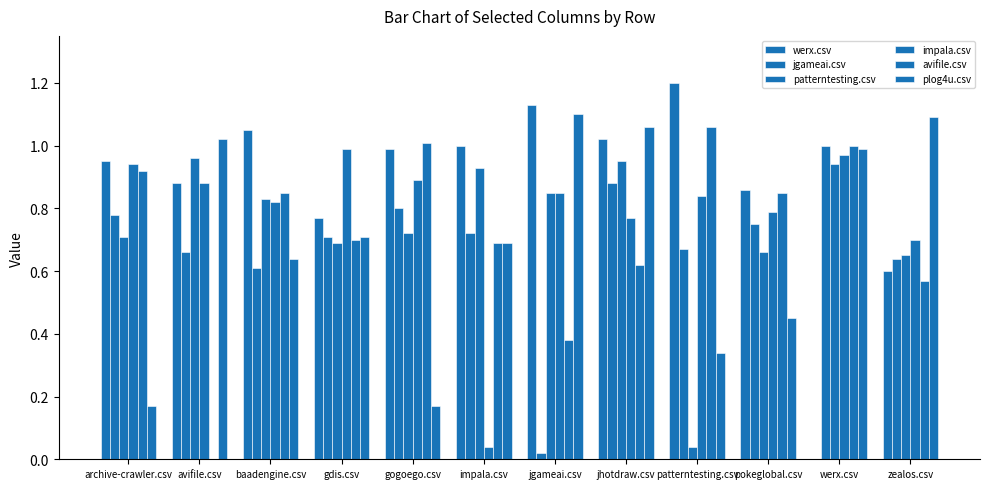

Which category has the lowest value in the werx.csv series?

werx.csv